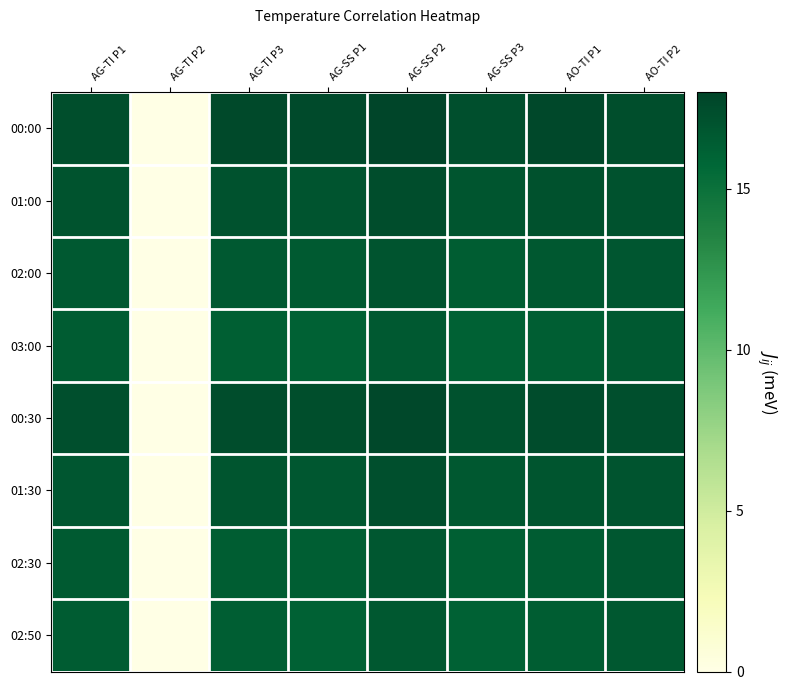

Reading right to left, what are all the values shown in this chart?

00:00: AO-TI P2=17.3	AO-TI P1=17.8	AG-SS P3=17.2	AG-SS P2=18.0	AG-SS P1=17.6	AG-TI P3=17.7	AG-TI P2=0.0	AG-TI P1=17.4
01:00: AO-TI P2=17.2	AO-TI P1=17.2	AG-SS P3=16.9	AG-SS P2=17.4	AG-SS P1=17.0	AG-TI P3=17.1	AG-TI P2=0.1	AG-TI P1=17.1
02:00: AO-TI P2=16.8	AO-TI P1=16.7	AG-SS P3=16.4	AG-SS P2=17.0	AG-SS P1=16.6	AG-TI P3=16.6	AG-TI P2=0.0	AG-TI P1=16.7
03:00: AO-TI P2=16.6	AO-TI P1=16.4	AG-SS P3=16.1	AG-SS P2=16.6	AG-SS P1=16.2	AG-TI P3=16.3	AG-TI P2=0.0	AG-TI P1=16.5
00:30: AO-TI P2=17.3	AO-TI P1=17.5	AG-SS P3=17.1	AG-SS P2=17.7	AG-SS P1=17.3	AG-TI P3=17.4	AG-TI P2=0.1	AG-TI P1=17.3
01:30: AO-TI P2=17.0	AO-TI P1=16.9	AG-SS P3=16.7	AG-SS P2=17.2	AG-SS P1=16.8	AG-TI P3=16.9	AG-TI P2=0.0	AG-TI P1=16.8
02:30: AO-TI P2=16.7	AO-TI P1=16.5	AG-SS P3=16.3	AG-SS P2=16.8	AG-SS P1=16.4	AG-TI P3=16.4	AG-TI P2=0.0	AG-TI P1=16.6
02:50: AO-TI P2=16.7	AO-TI P1=16.4	AG-SS P3=16.2	AG-SS P2=16.7	AG-SS P1=16.2	AG-TI P3=16.4	AG-TI P2=0.0	AG-TI P1=16.5